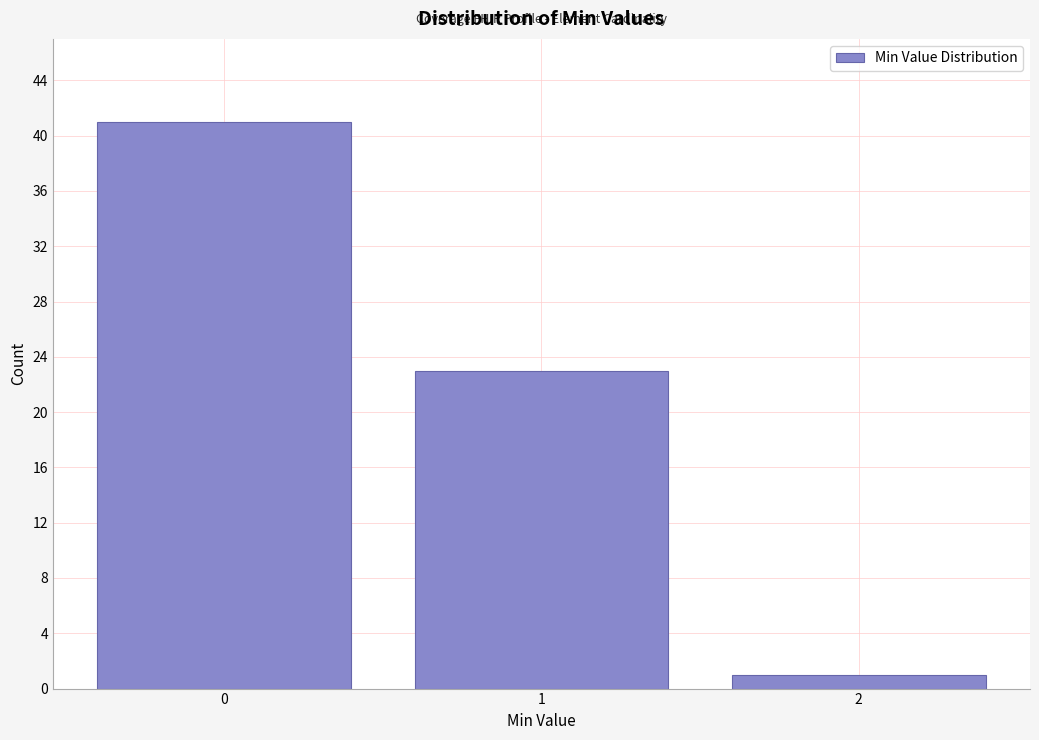

Reading right to left, what are all the values shown in this chart?

2=1	1=23	0=41